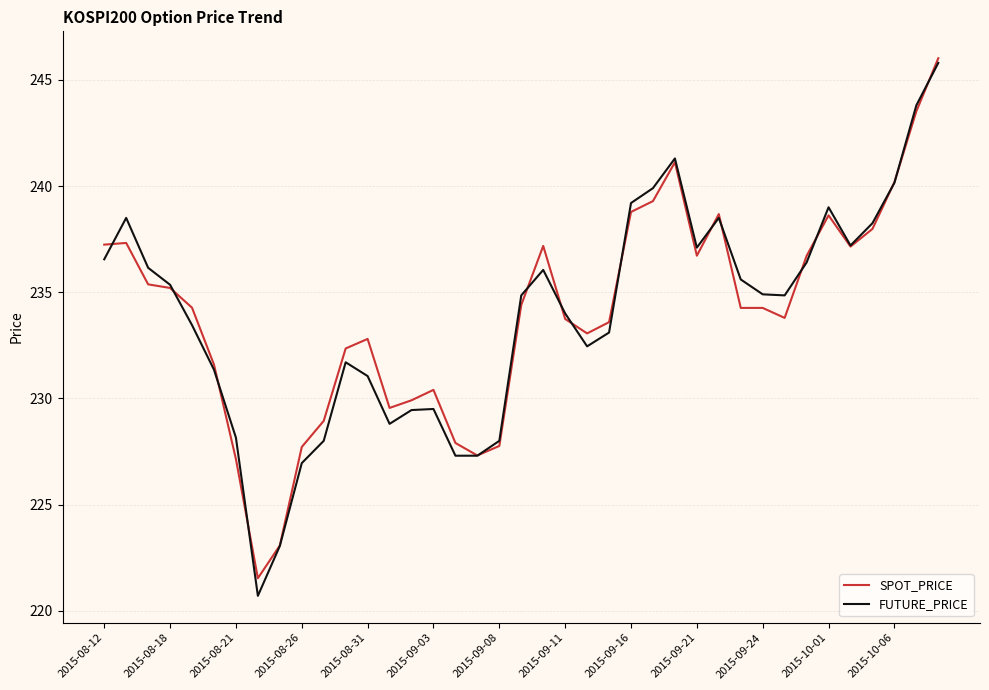

True or false: FUTURE_PRICE and SPOT_PRICE cross at least once.

True